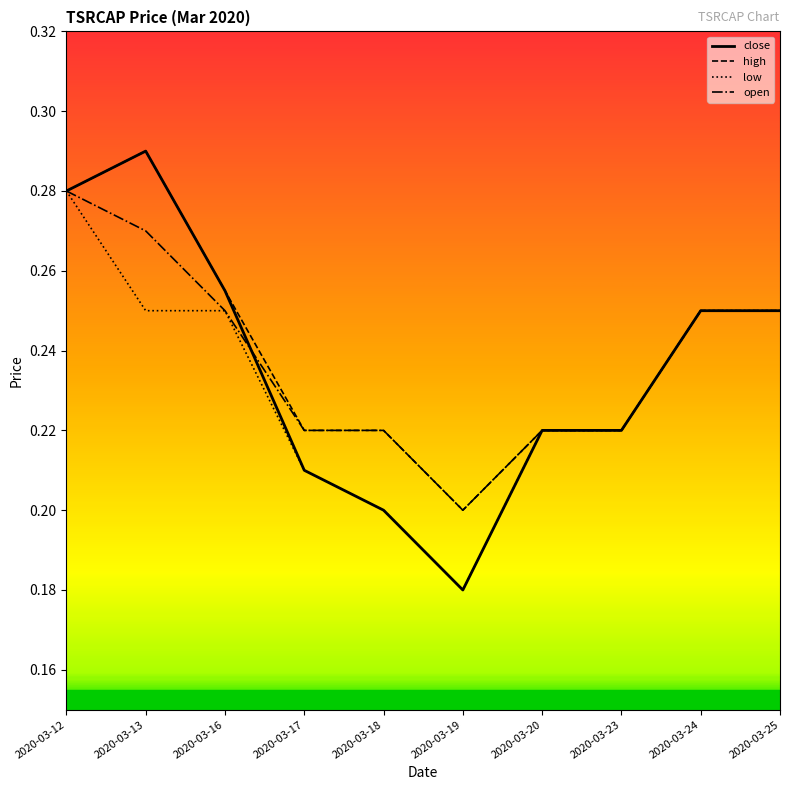

At which label does high reach its peak?

2020-03-13